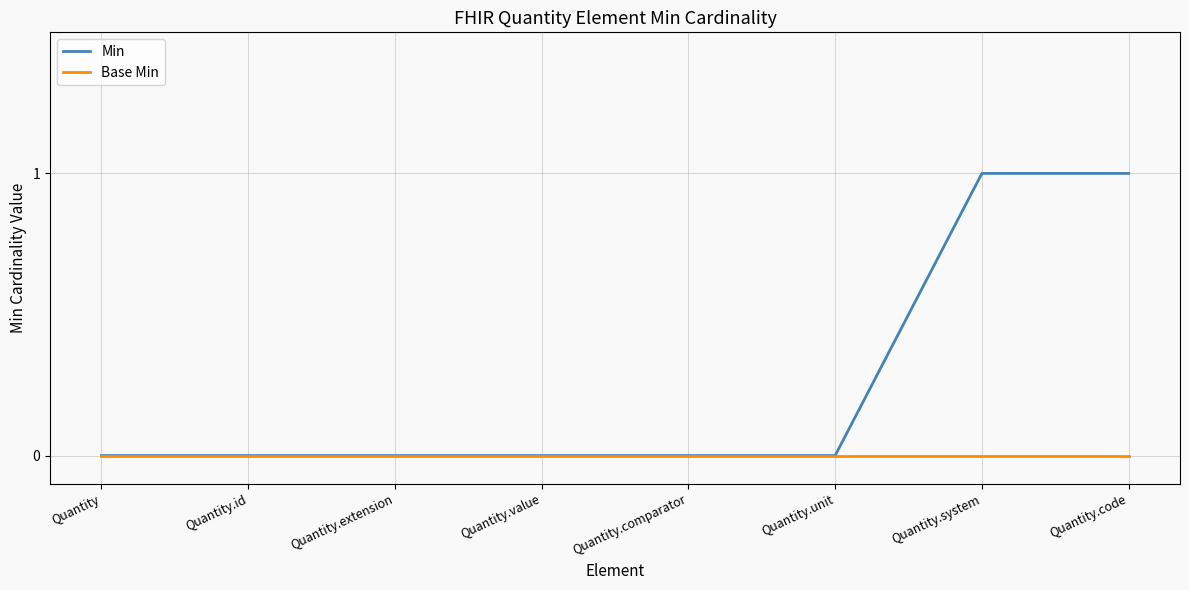

Between Quantity.comparator and Quantity.system, which series saw the biggest shift?

Min